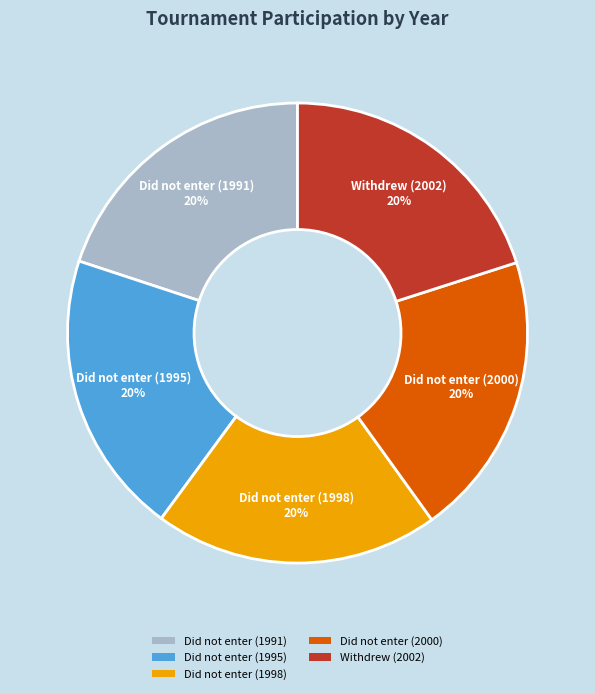

Is the sum of Did not enter (1991) and Did not enter (2000) greater than half?

No